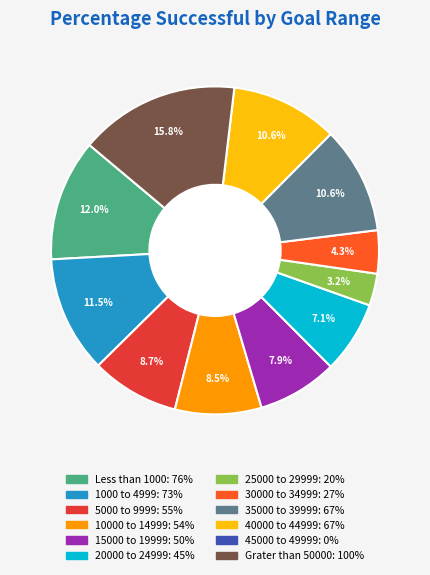

Between 25000 to 29999 and Grater than 50000, which is larger?

Grater than 50000